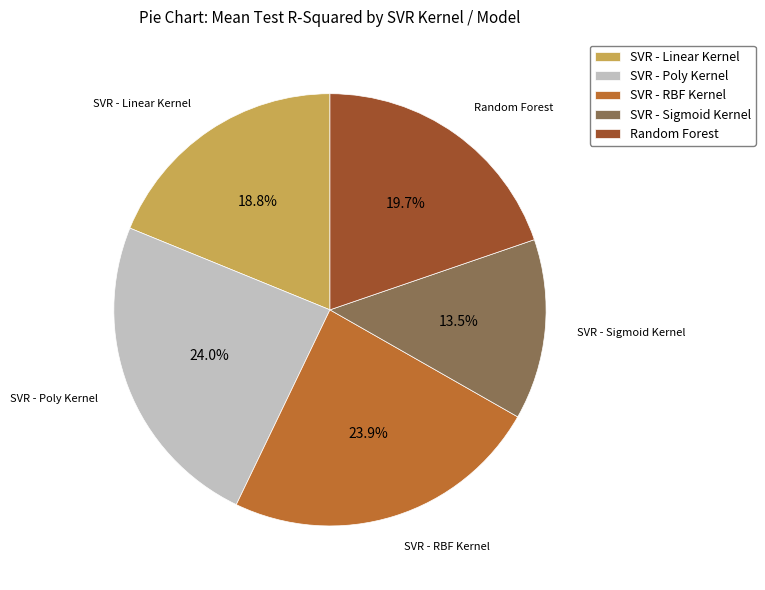

Combined, what portion of the pie is Random Forest and SVR - RBF Kernel?

43.6%